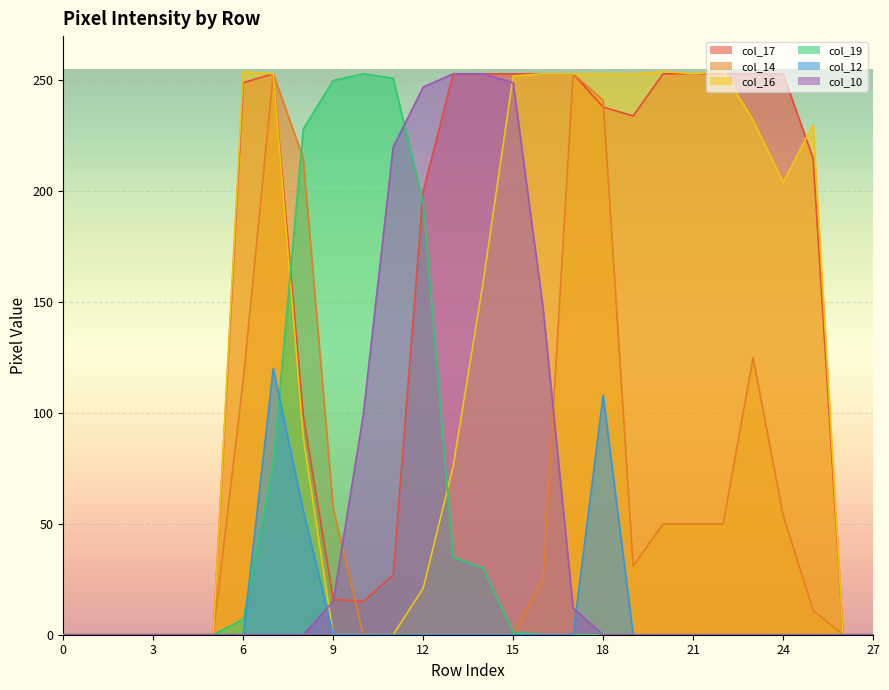

The value of col_17 at 15 is 253. True or false?

True